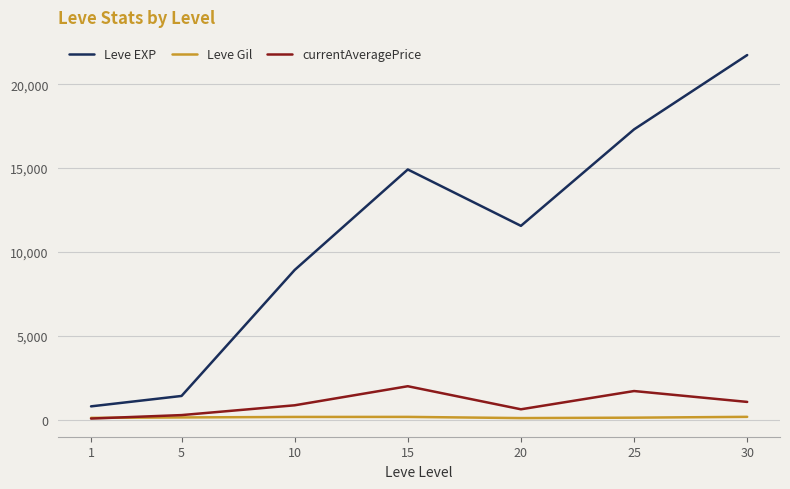

Which series changed the most between 1 and 25?

Leve EXP